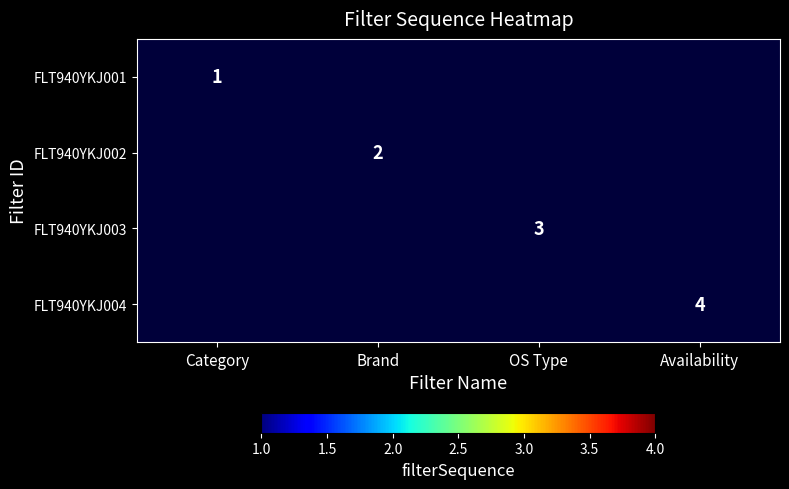

Is it true that FLT940YKJ003 equals 1 at OS Type?

False